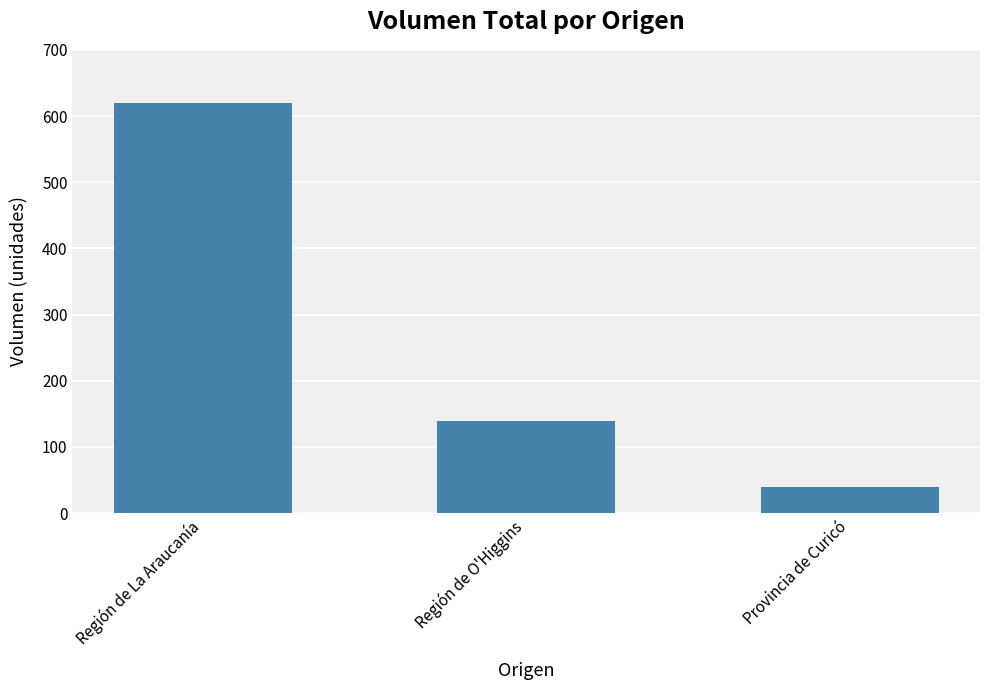

Does the chart contain any negative values?

No